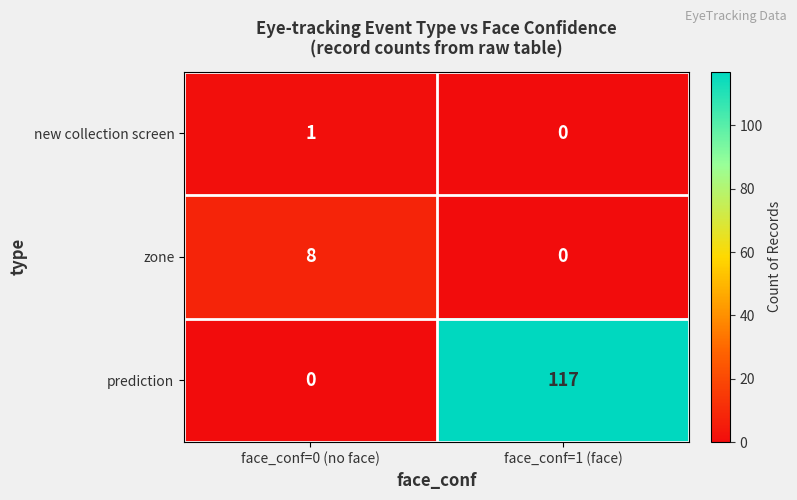

Which series has the widest spread of values?

prediction